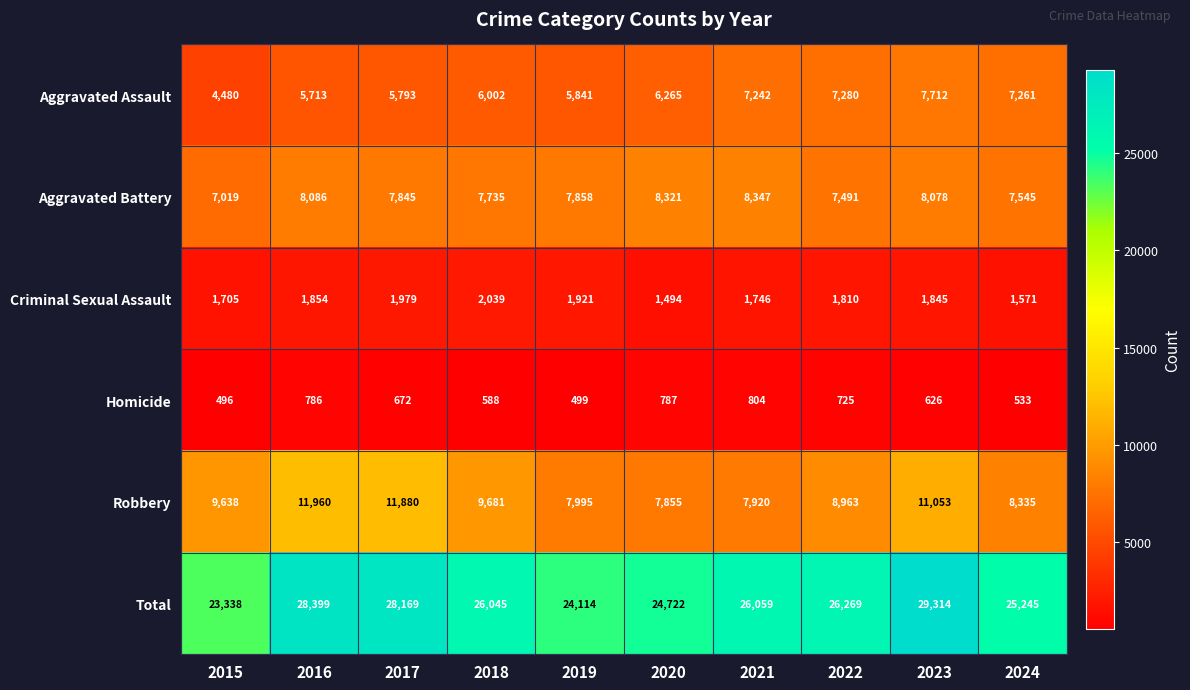

True or false: Total has a value of 15317 at 2021.

False